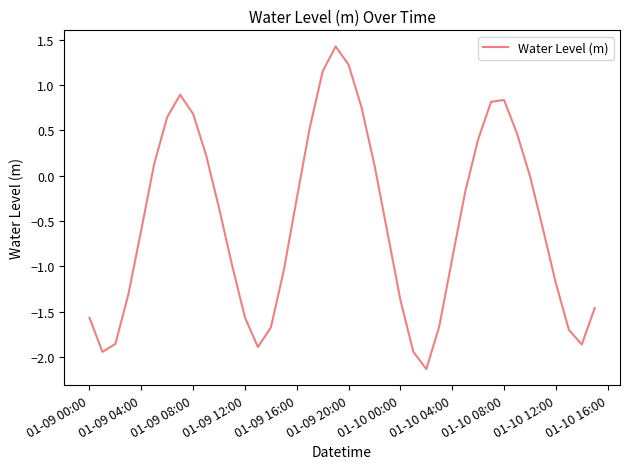

What is the minimum value shown in the chart?

-2.1